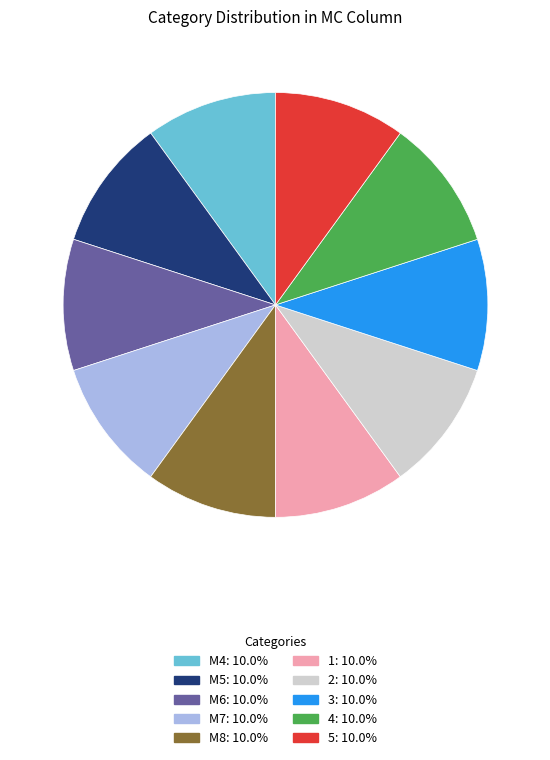

Is it true that 3 is 21% of the pie?

False